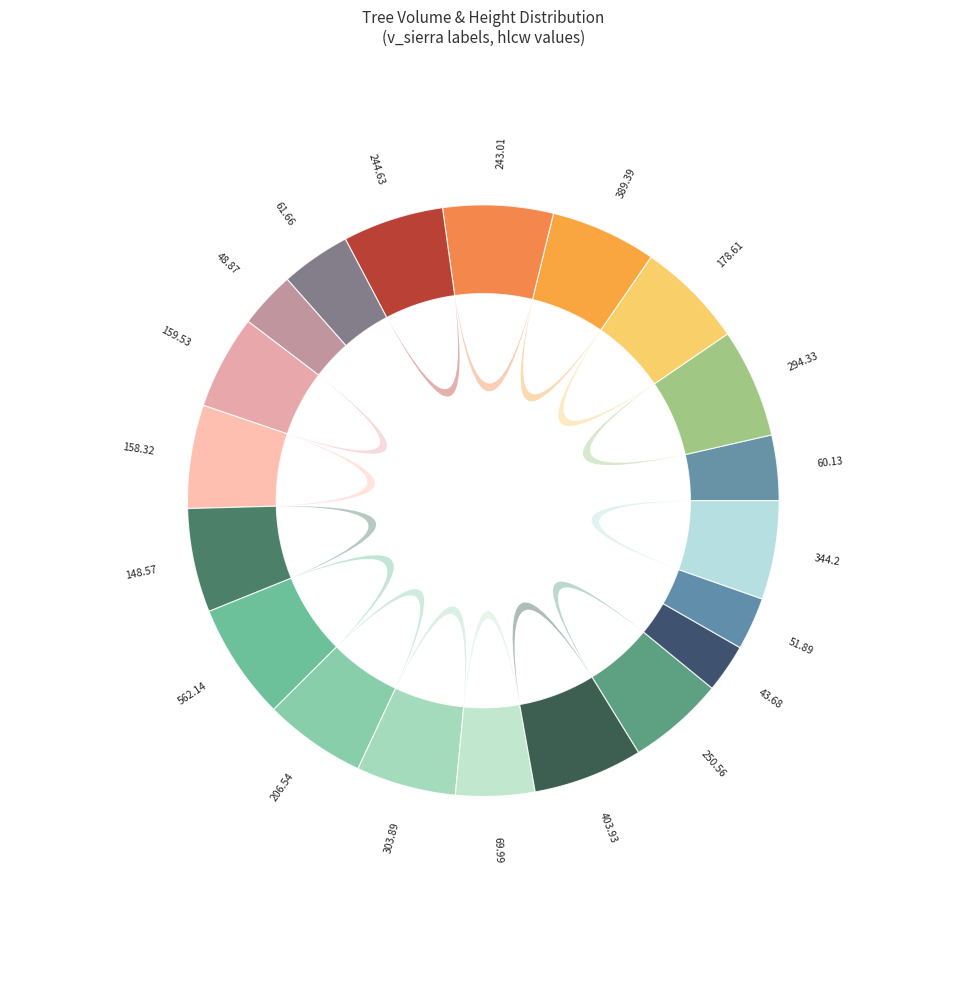

Which category has the smallest portion of the pie?

43.68